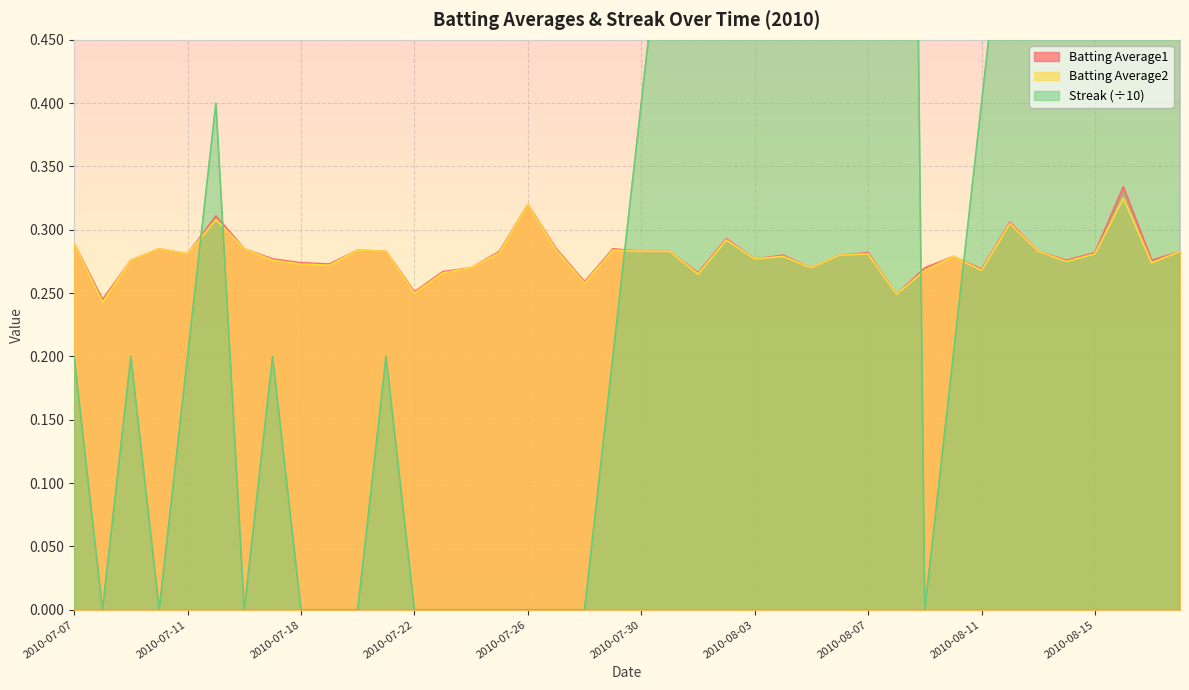

What is the label of the 9th point from the right?

2010-08-10